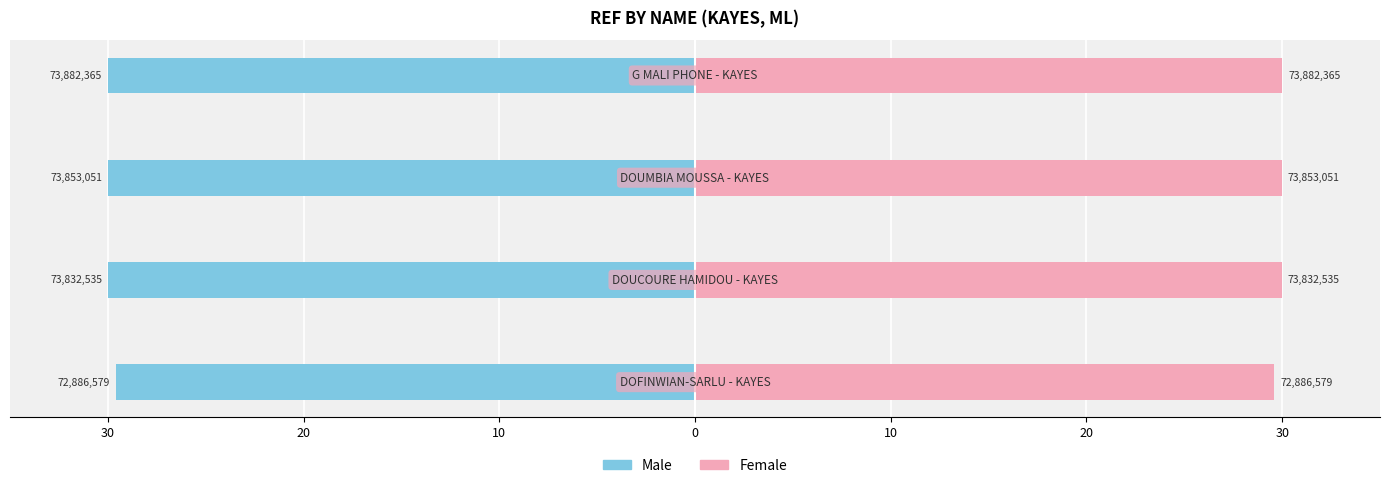

Does the chart contain any negative values?

Yes